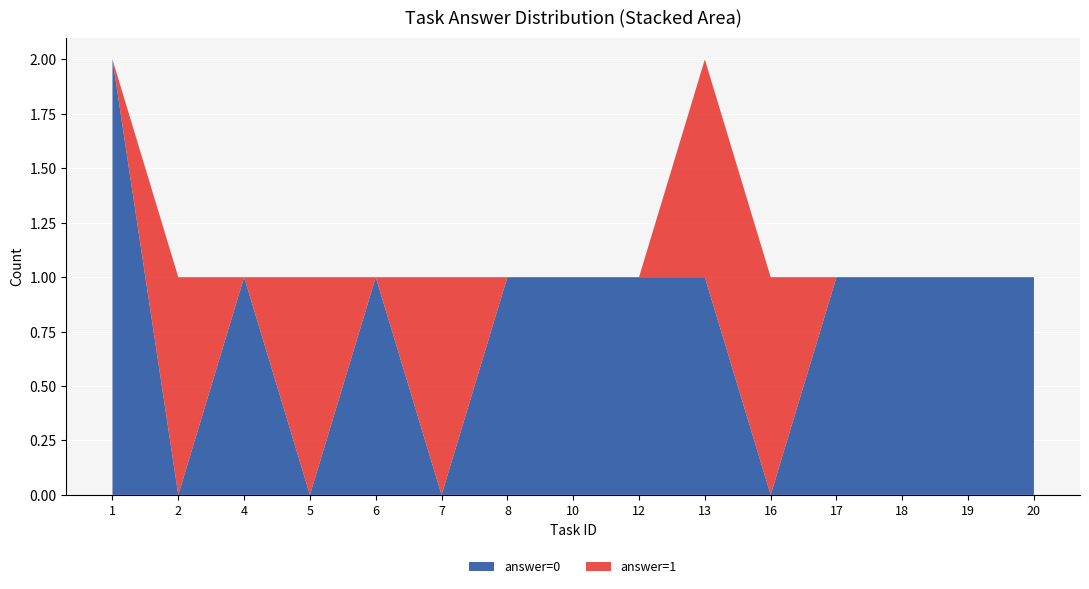

The answer=0 series shows 1 at 8. True or false?

True